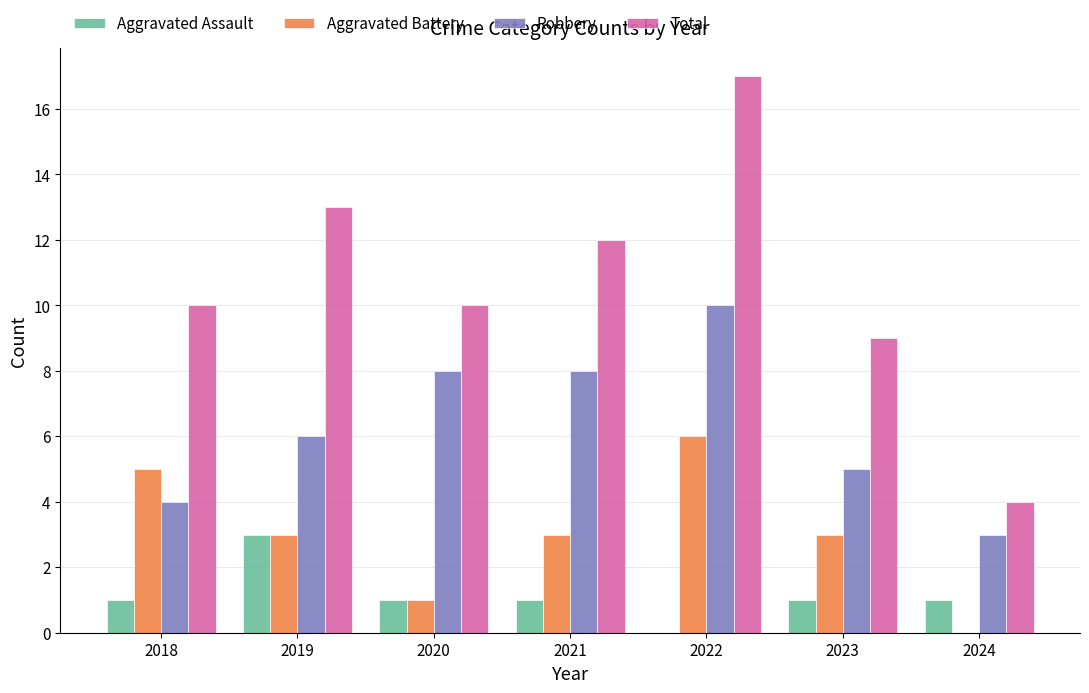

What is the approximate value of Total at 2021?

12